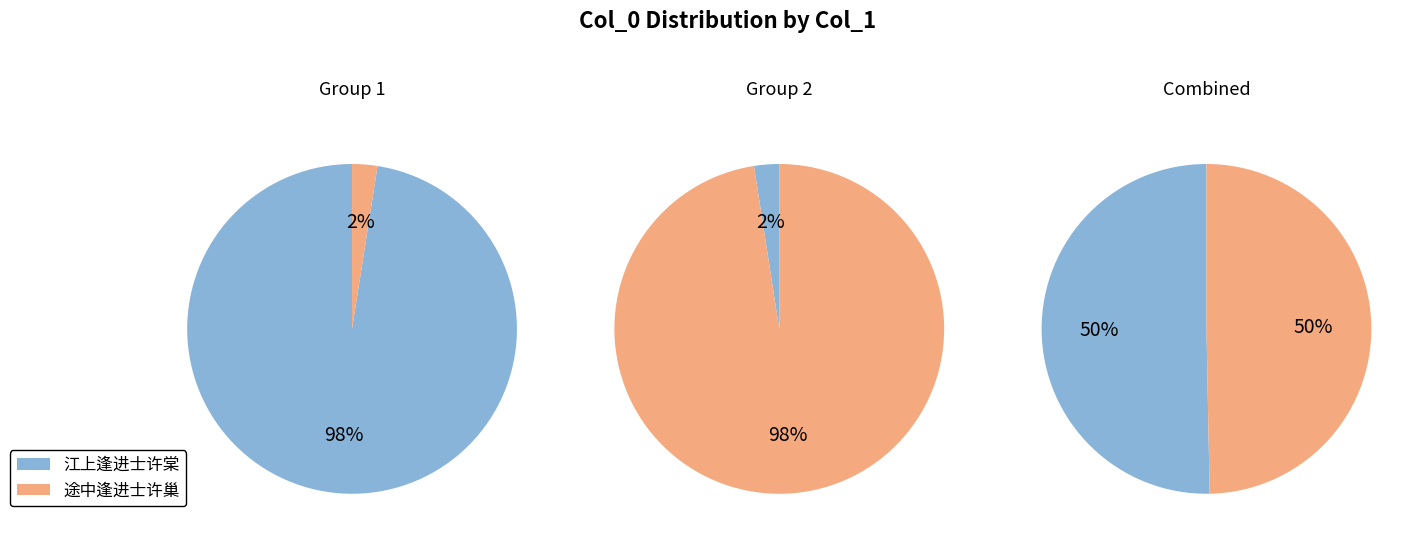

Is it true that 途中逢进士许巢 is 8% of the pie?

False